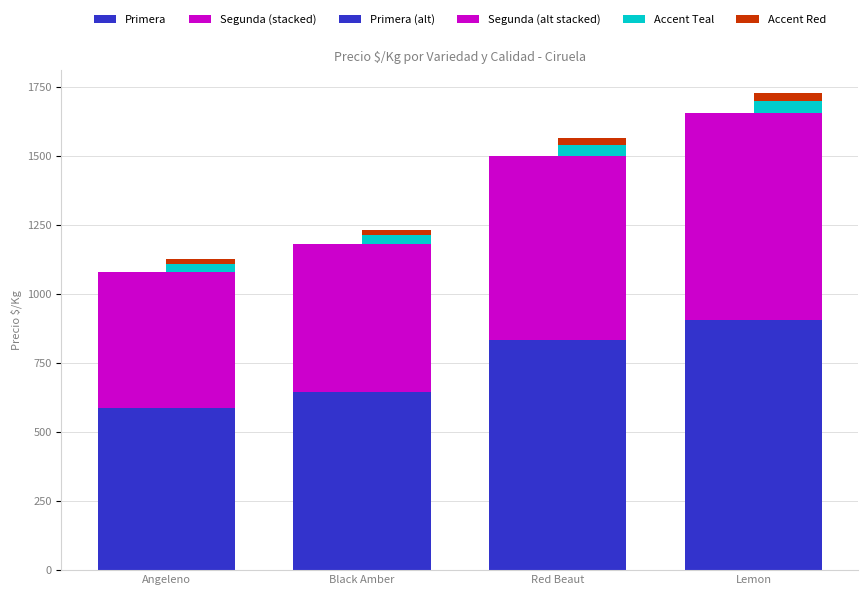

Reading right to left, extract all data points from this chart.

Primera: 906	833	645	589
Segunda (stacked): 750	667	536	493
Primera (alt): 906	833	645	589
Segunda (alt stacked): 750	667	536	493
Accent Teal: 45	41	32	29
Accent Red: 27	24	19	17